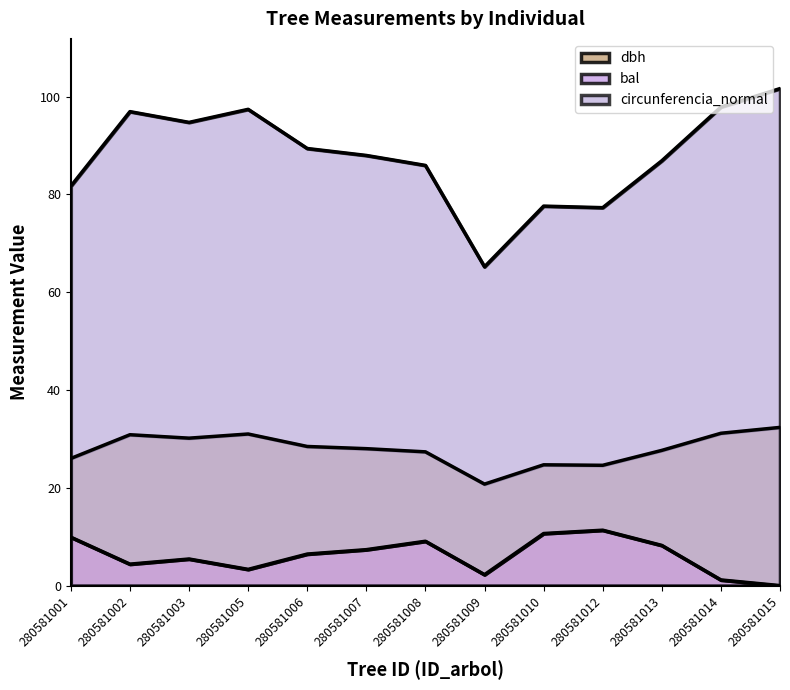

List the series in order of their overall mean, highest first.

circunferencia_normal, dbh, bal